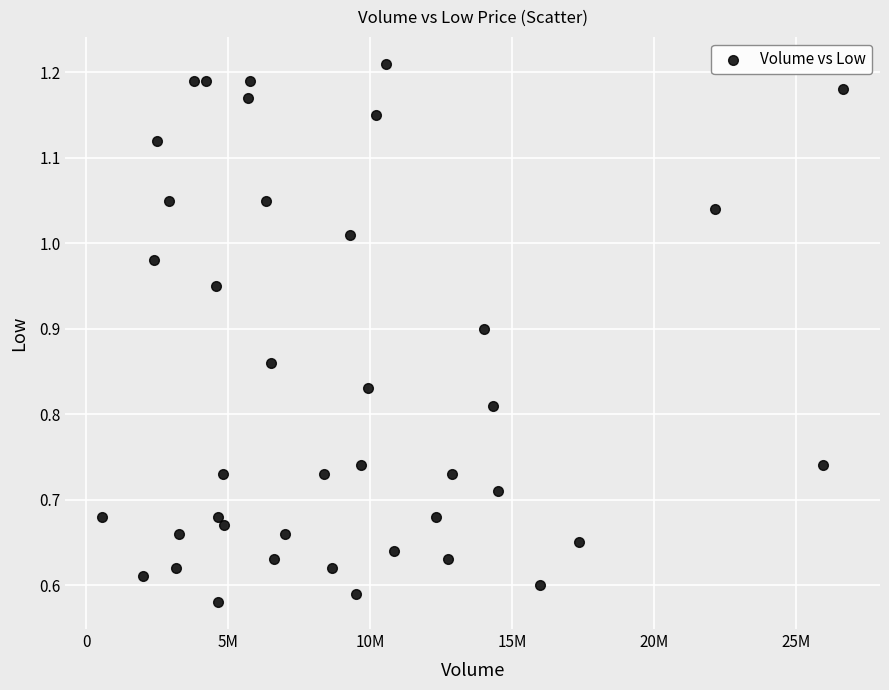

What is the range of X values (max minus min)?

26083400.0